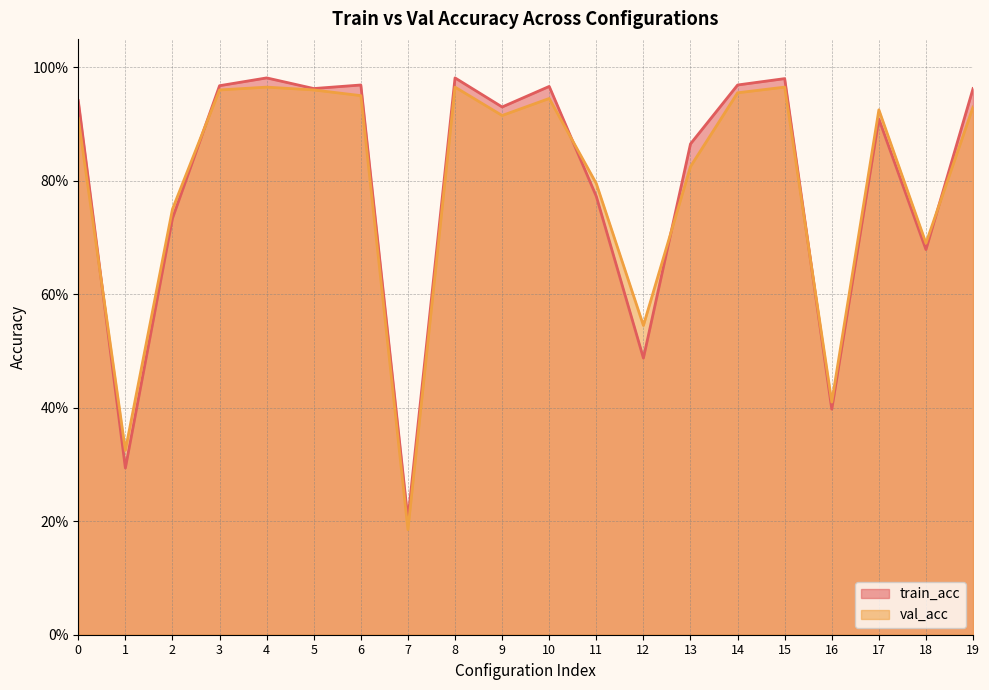

At how many categories does at least one series exceed 0?

20